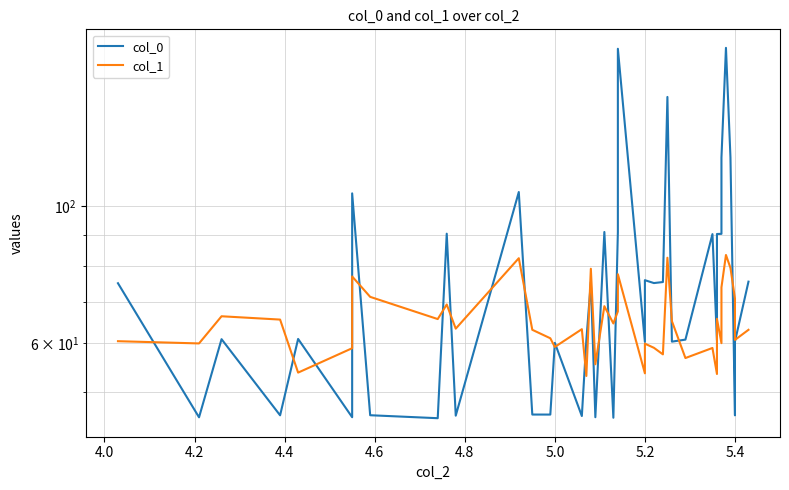

At which category does the chart reach its minimum across all series?

5.4